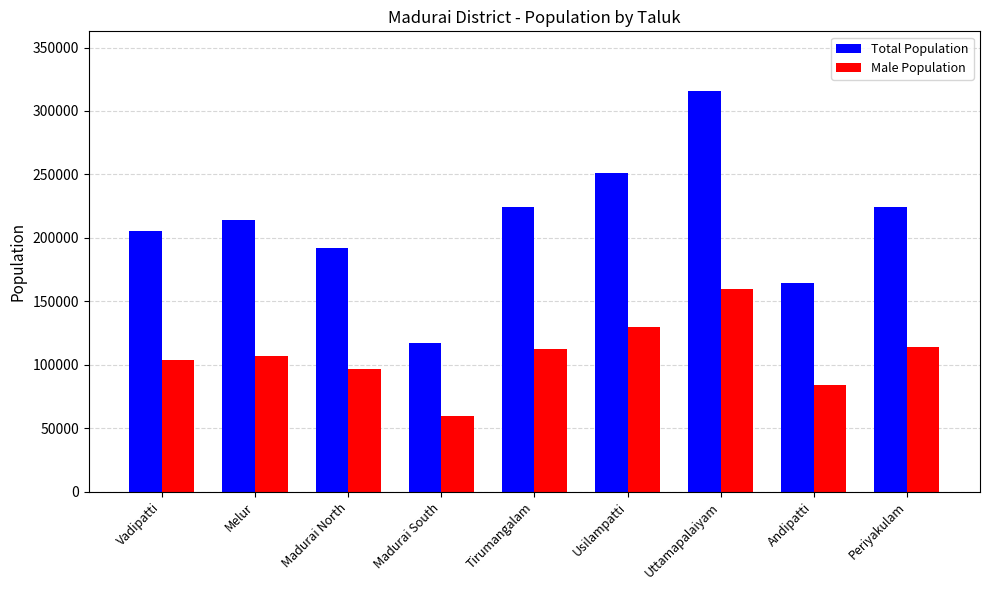

What are all the series names shown in the legend?

Total Population, Male Population